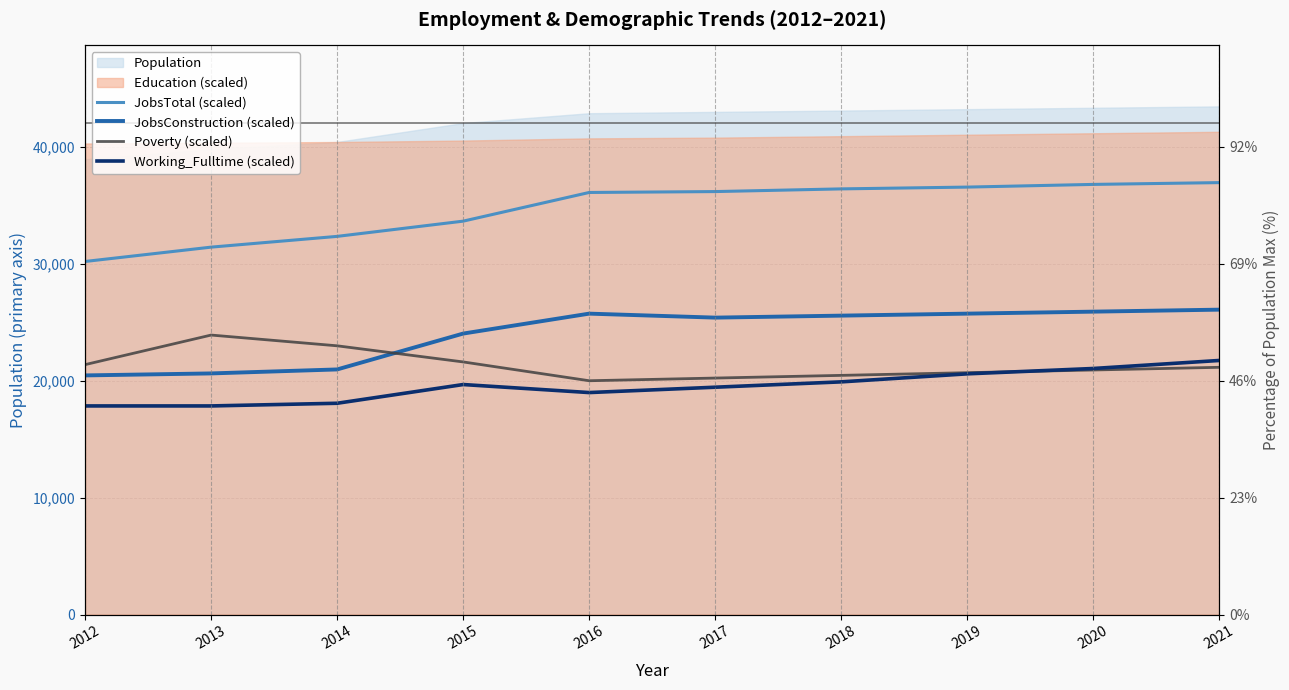

What is the difference between the second highest and second lowest values in the Poverty (scaled) series?

2756.6